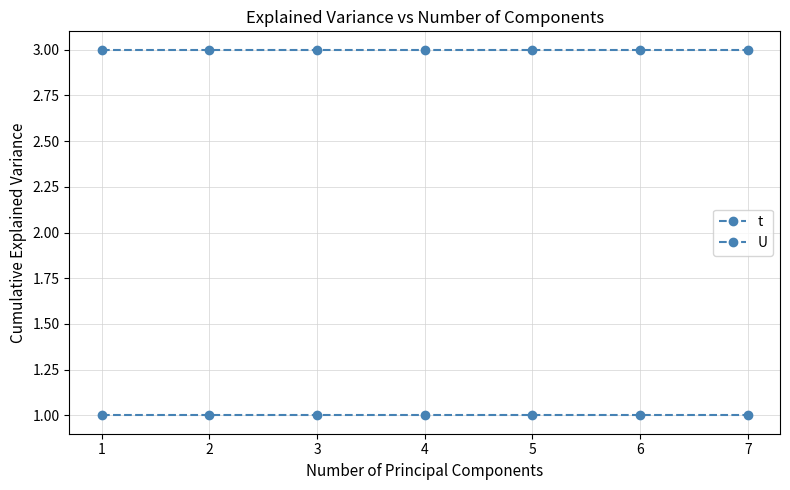

Is this an area chart (filled region under the line)?

No